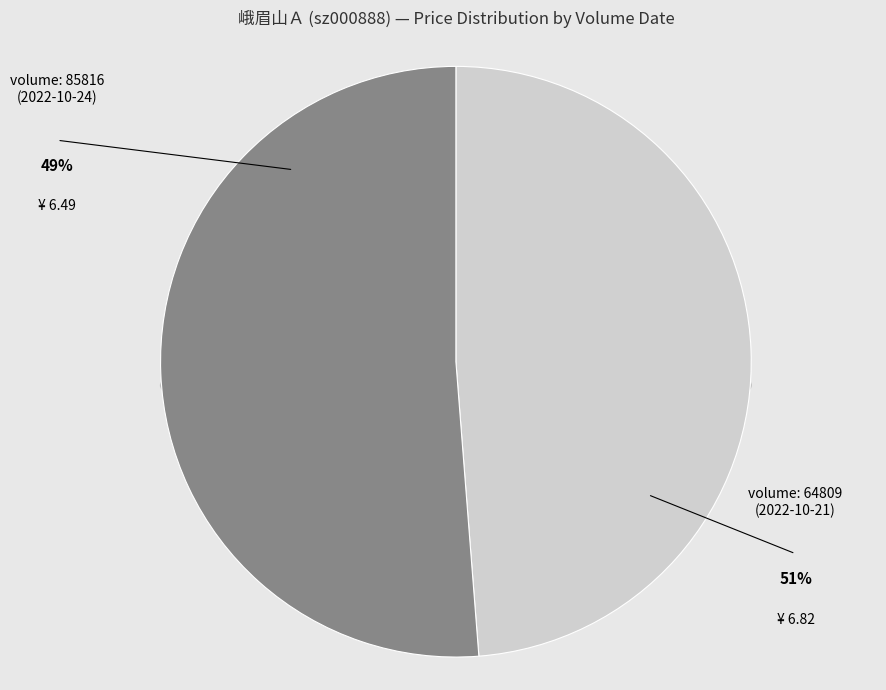

To the nearest percent, what is the difference between the largest and smallest slice percentages?

2%